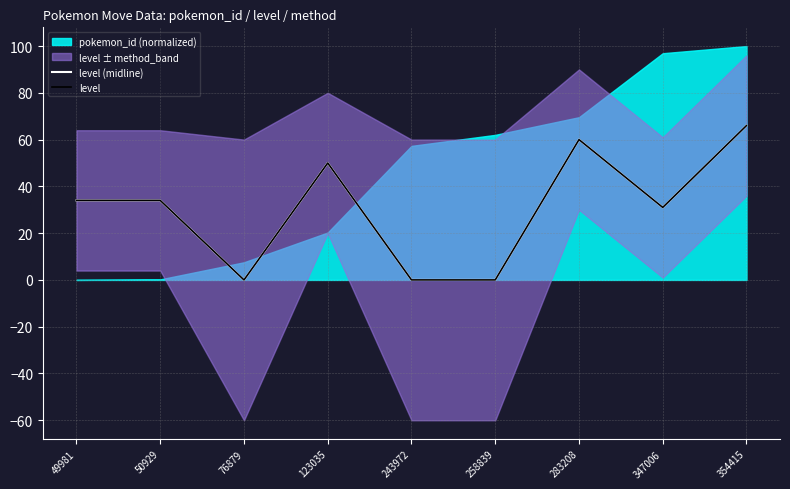

Is it true that level equals 51 at 50929?

False